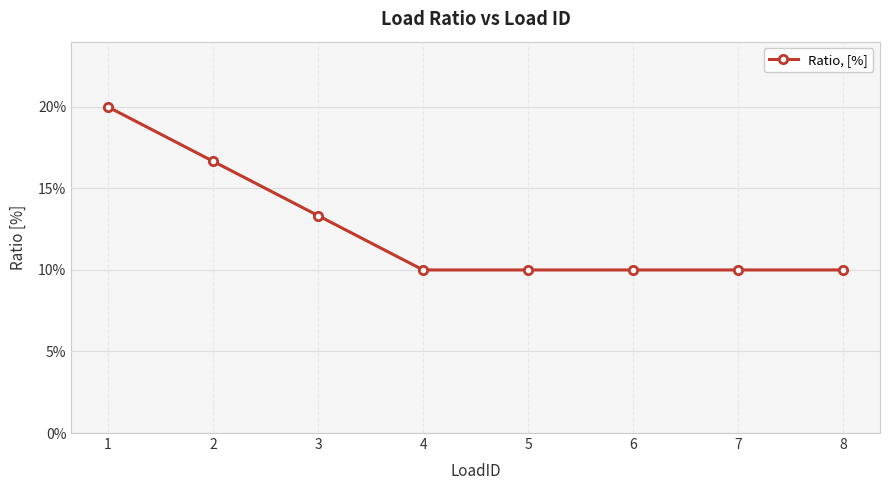

What is the approximate value at 4?

0.1